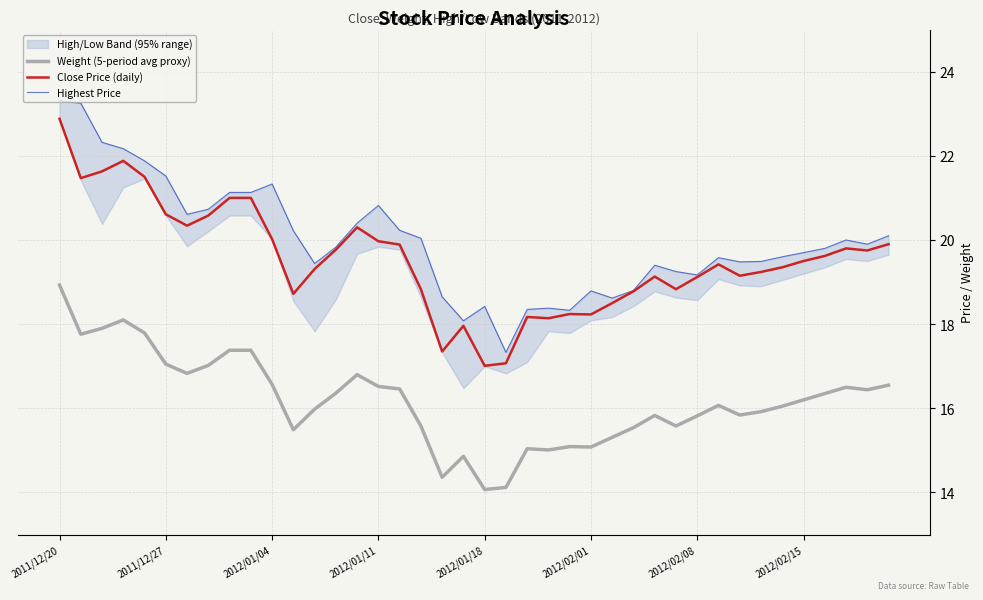

True or false: Close Price (daily) and Weight (5-period avg proxy) cross at least once.

False